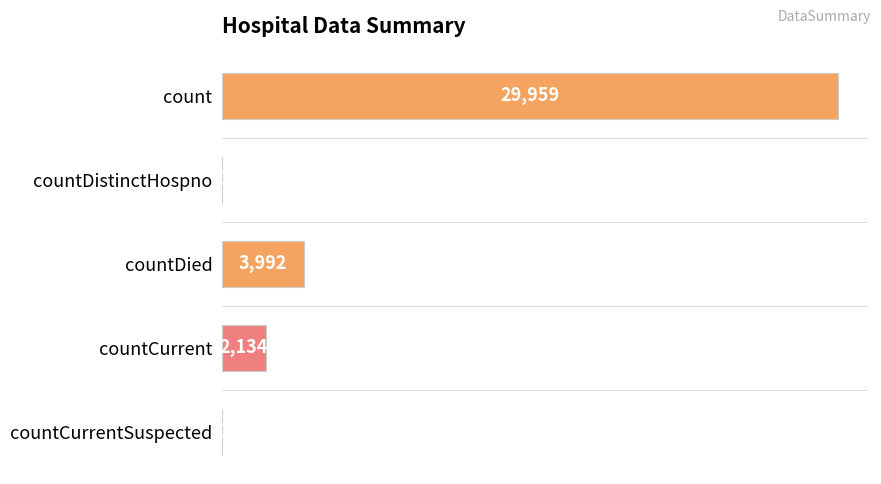

What is the sum of the values at countCurrent and countCurrentSuspected?

2134